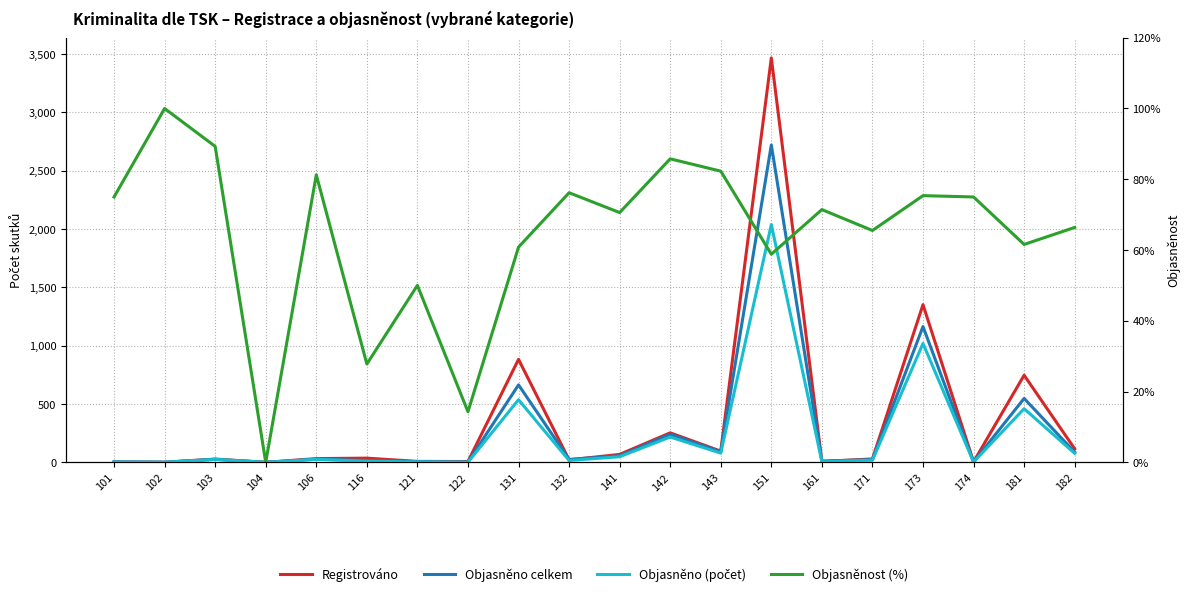

Which category has the lowest value across all series?

104